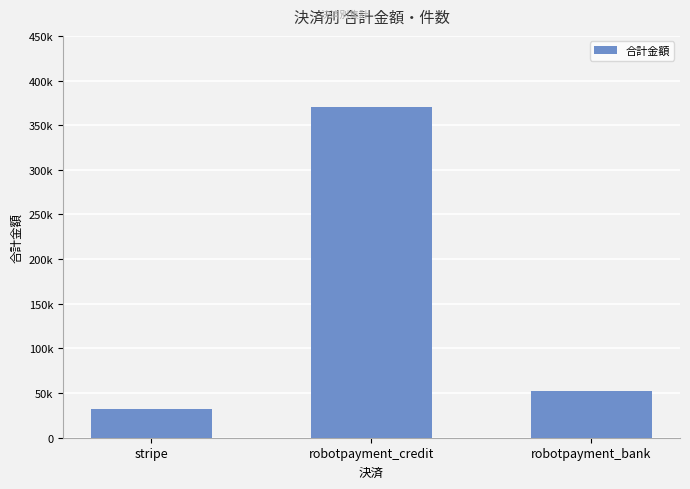

Reading left to right, extract all data points from this chart.

stripe=32264	robotpayment_credit=370818	robotpayment_bank=51818